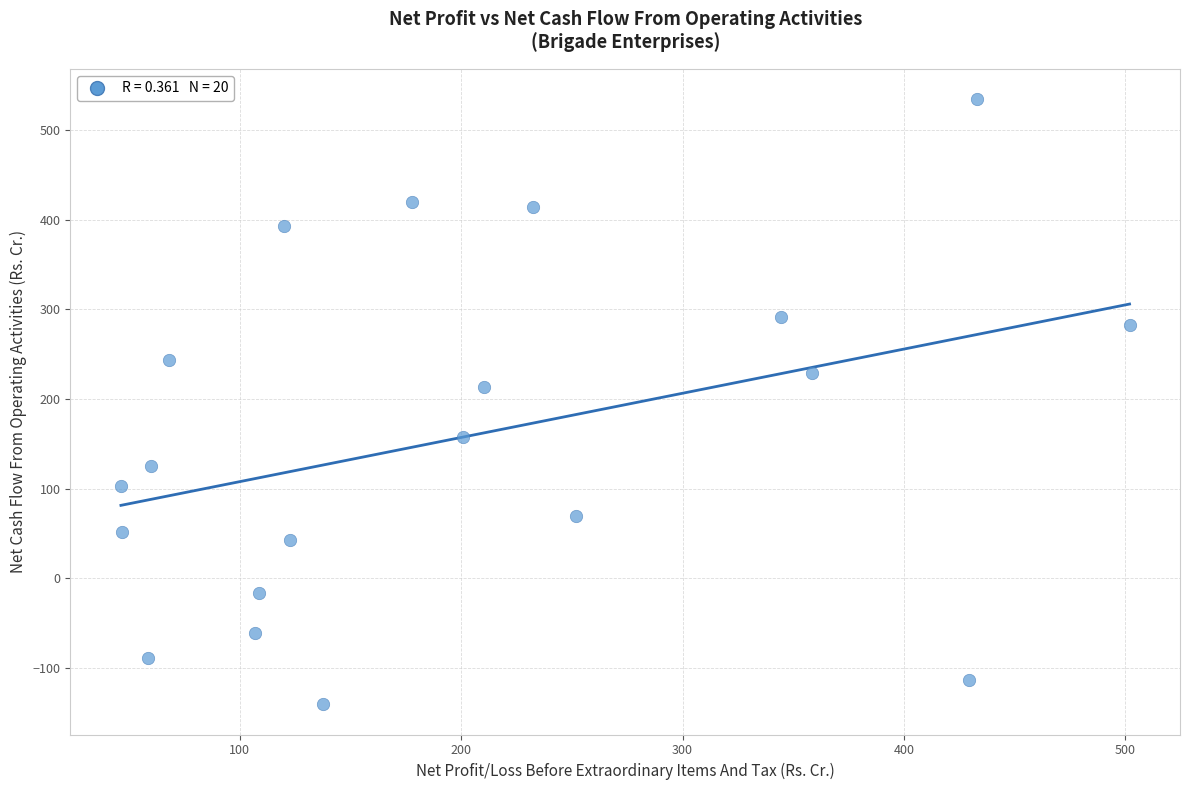

What is the range of X values (max minus min)?

455.5